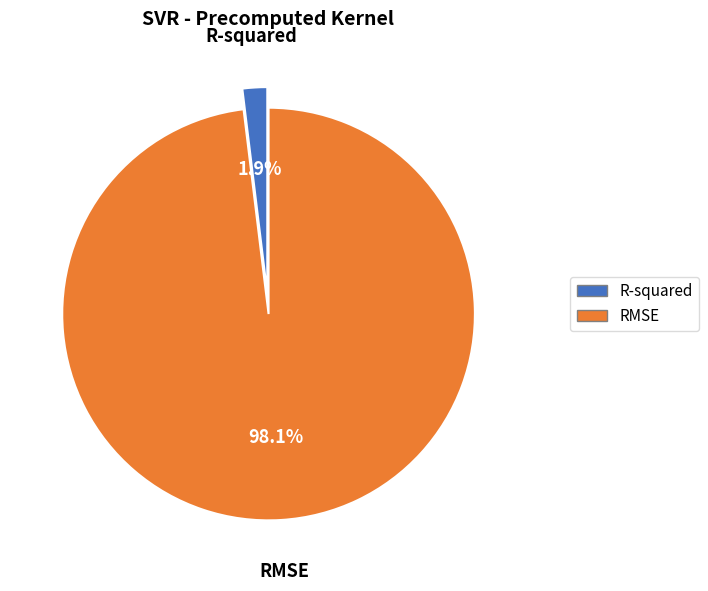

To the nearest percent, what is the difference between the R-squared and RMSE slice percentages?

96%